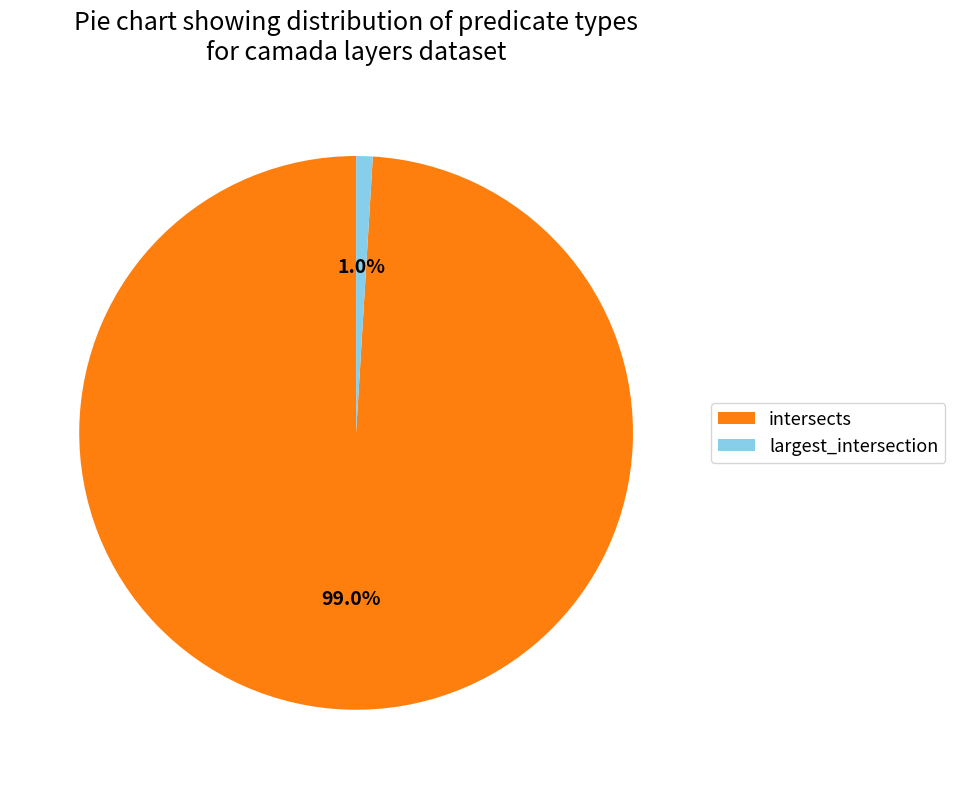

What is the smallest slice in the pie chart?

largest_intersection